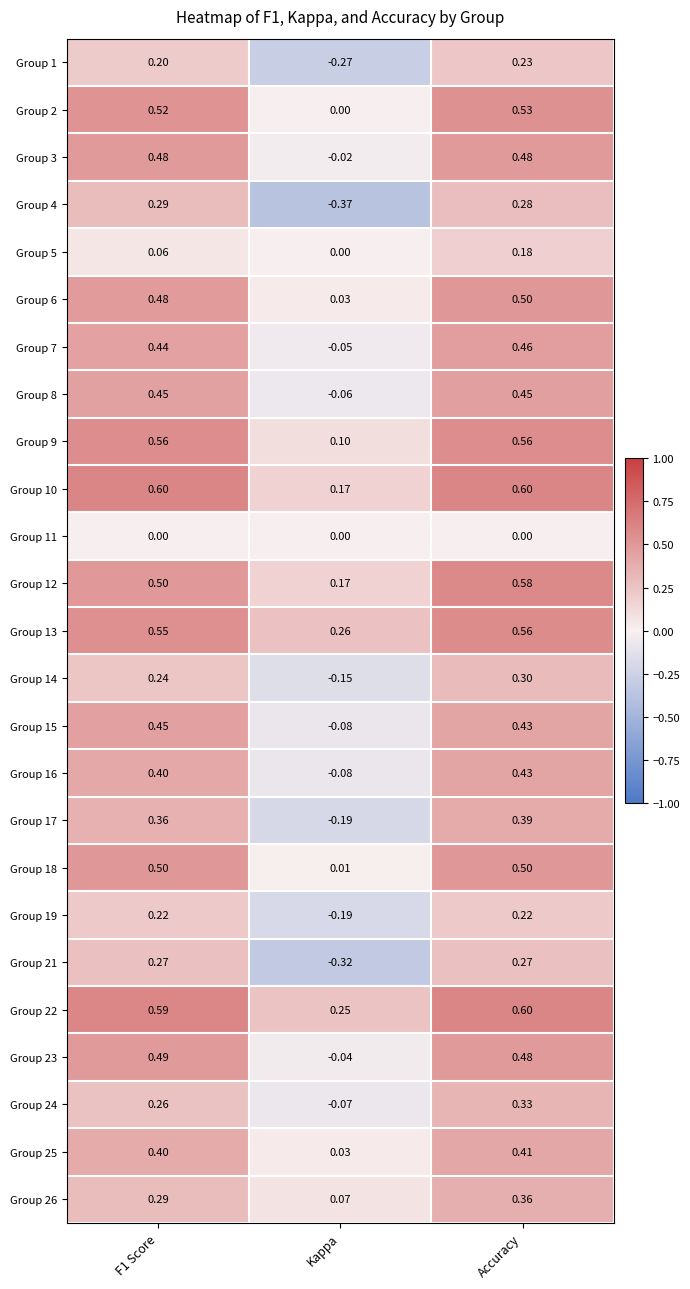

At which category is the sum across all series the highest?

Accuracy